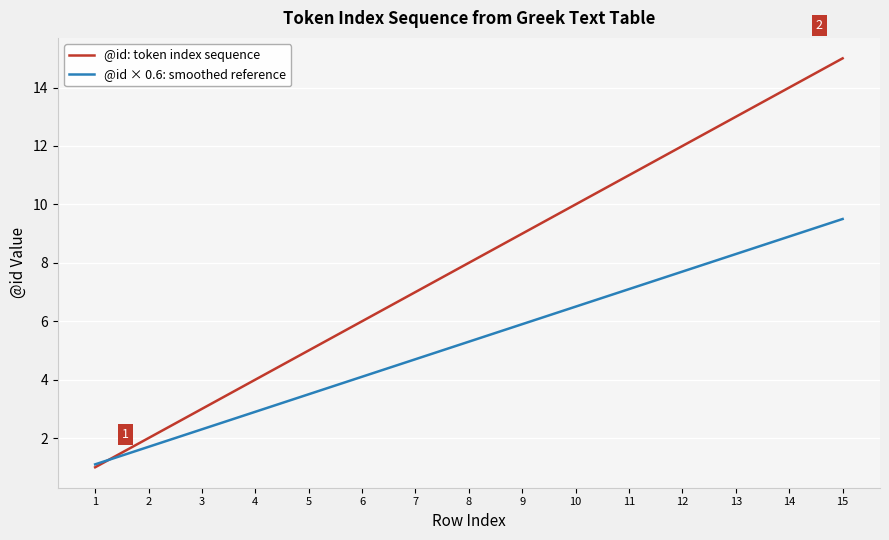

Which category has the lowest value in the @id × 0.6: smoothed reference series?

1